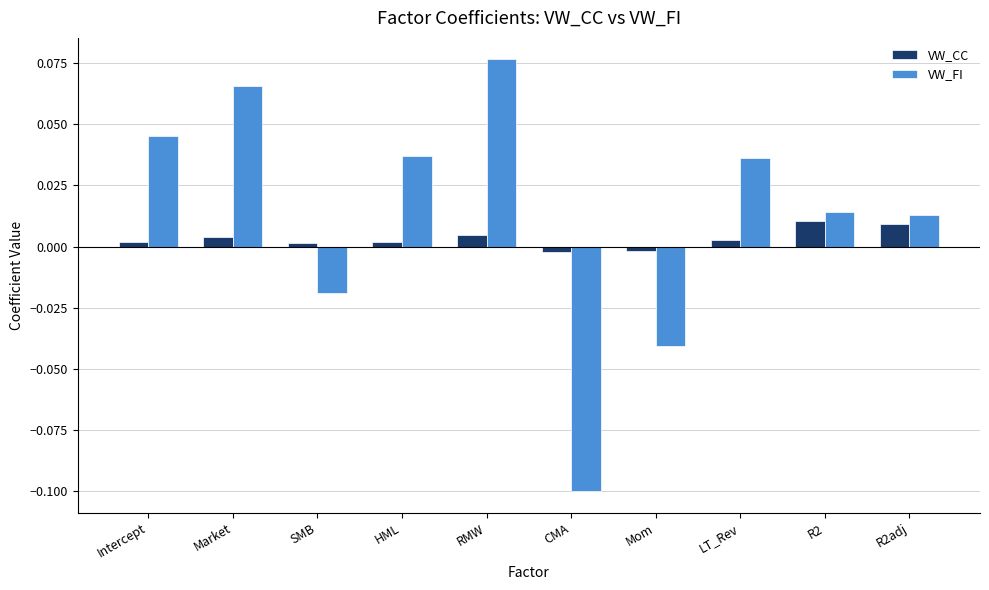

What are all the series names shown in the legend?

VW_CC, VW_FI